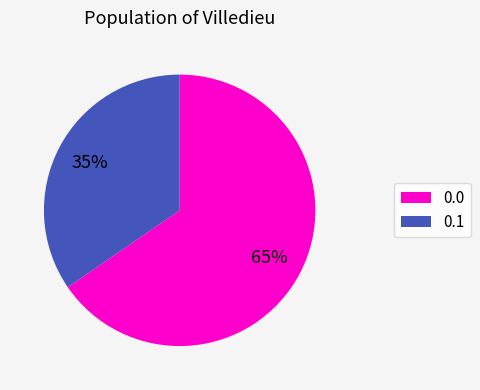

To the nearest percent, what is the average slice percentage?

50%